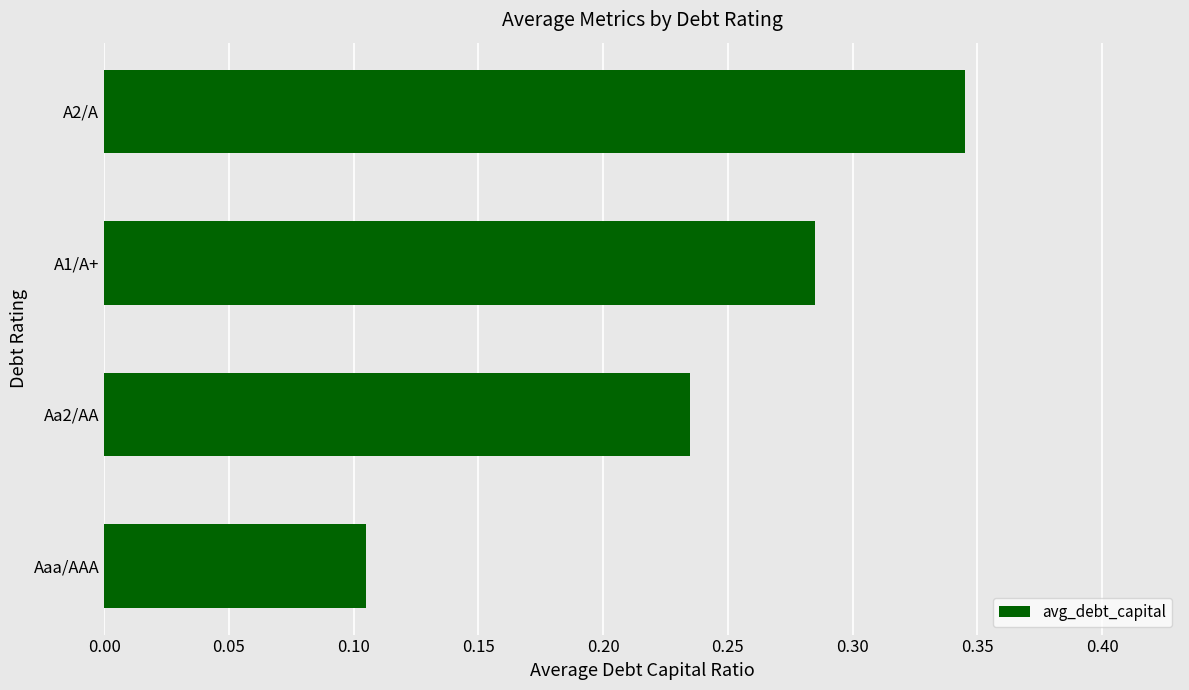

The chart shows a value of 0.4 at Aa2/AA. True or false?

False